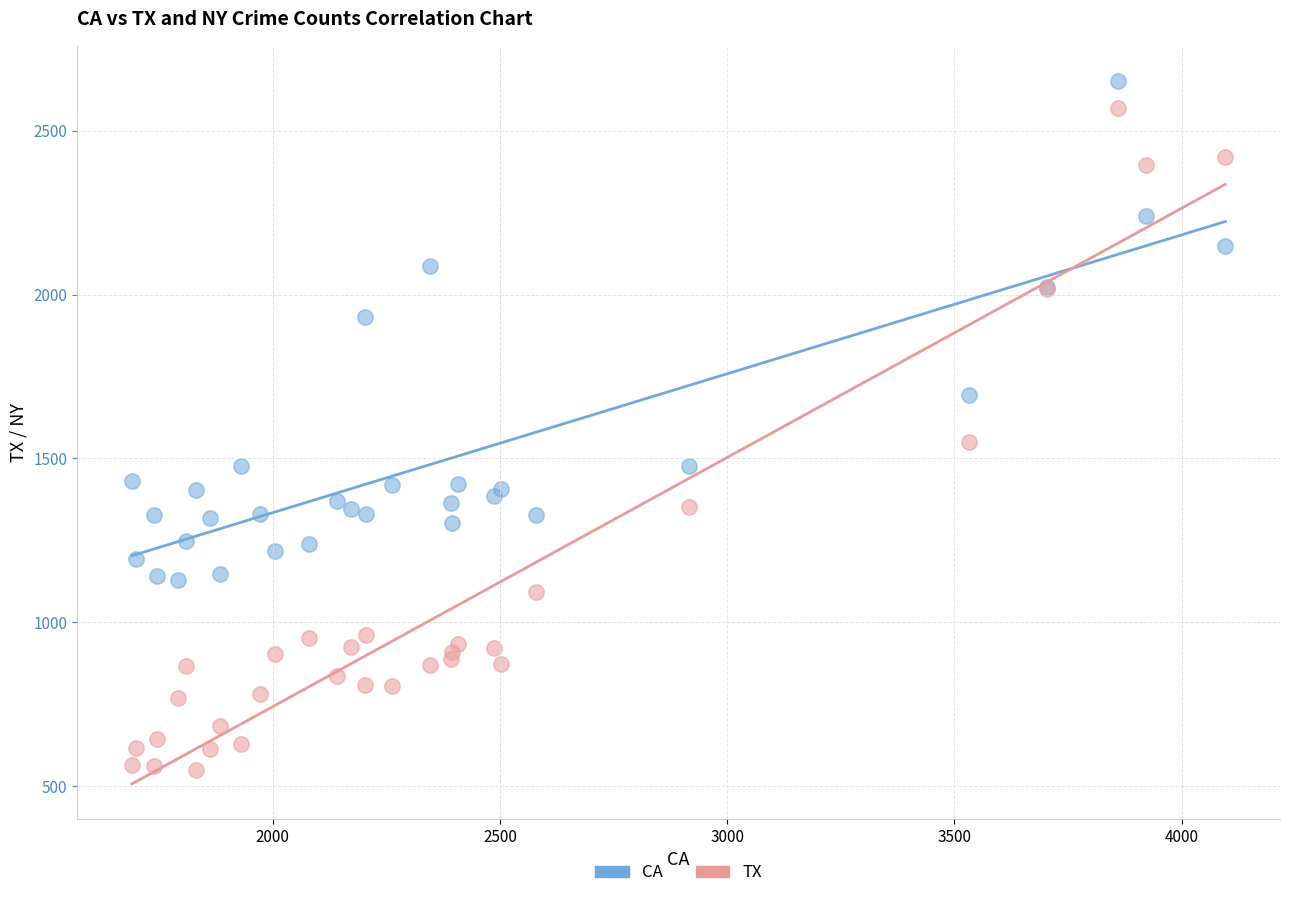

Across all series, what Y value is closest to 1601?

1550